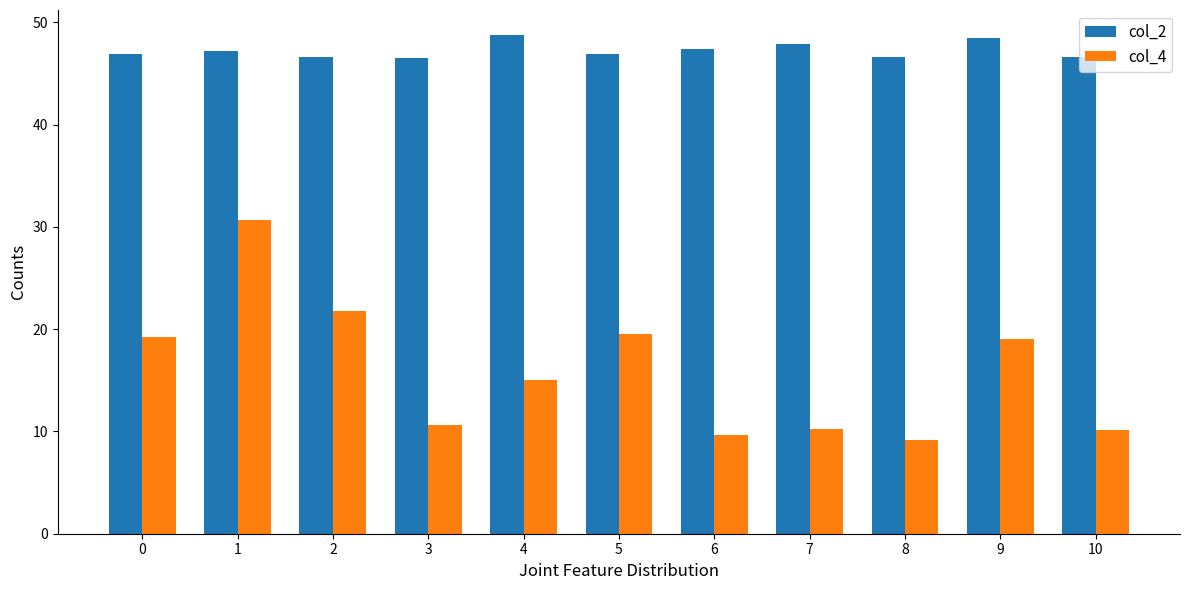

What is the difference between the col_2 values at 6 and 1?

0.2